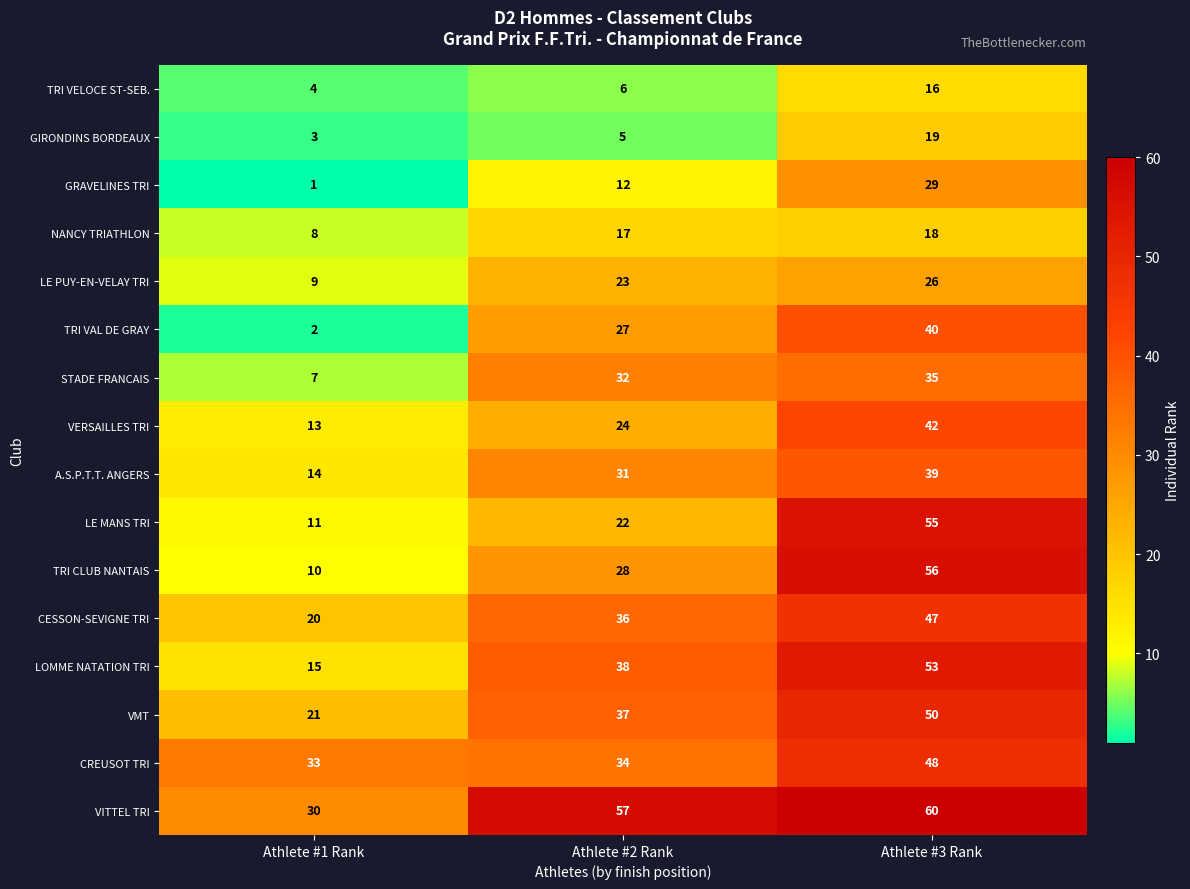

What is the average value of the TRI VELOCE ST-SEB. series?

9